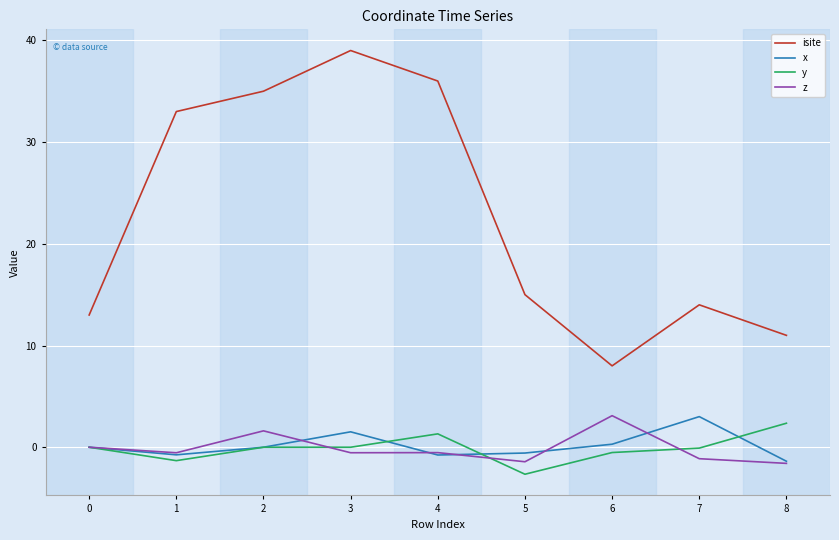

True or false: y and x cross at least once.

True